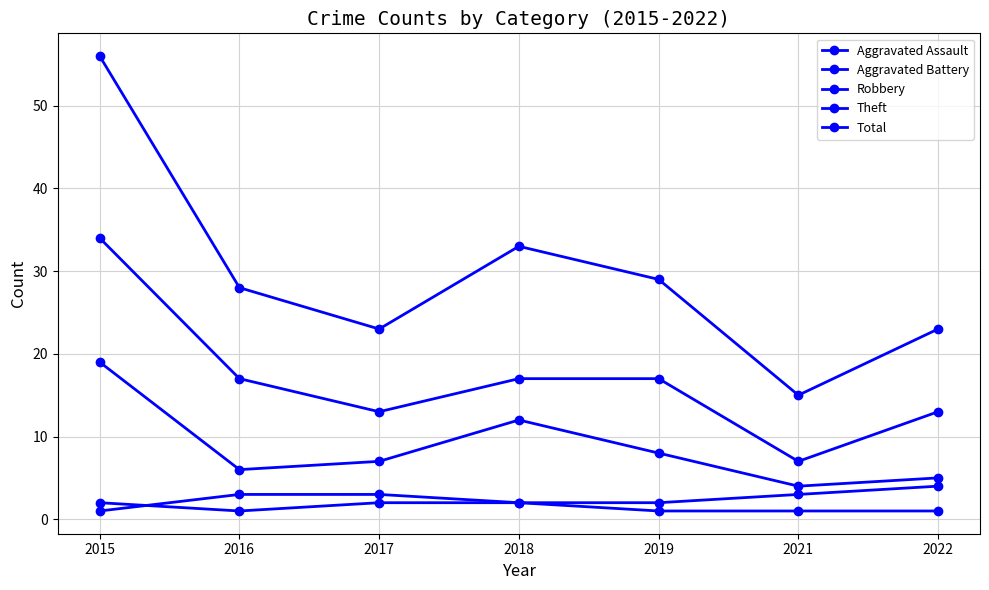

Count the number of data series in this chart.

5